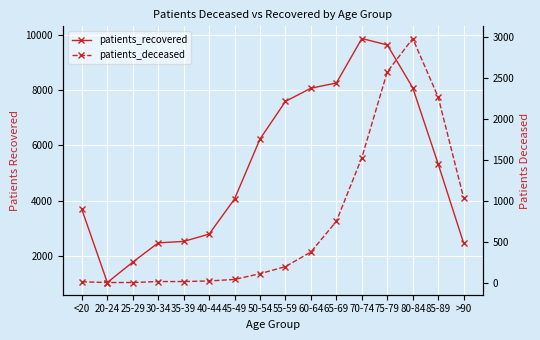

At which label does patients_deceased first exceed 198?

60-64